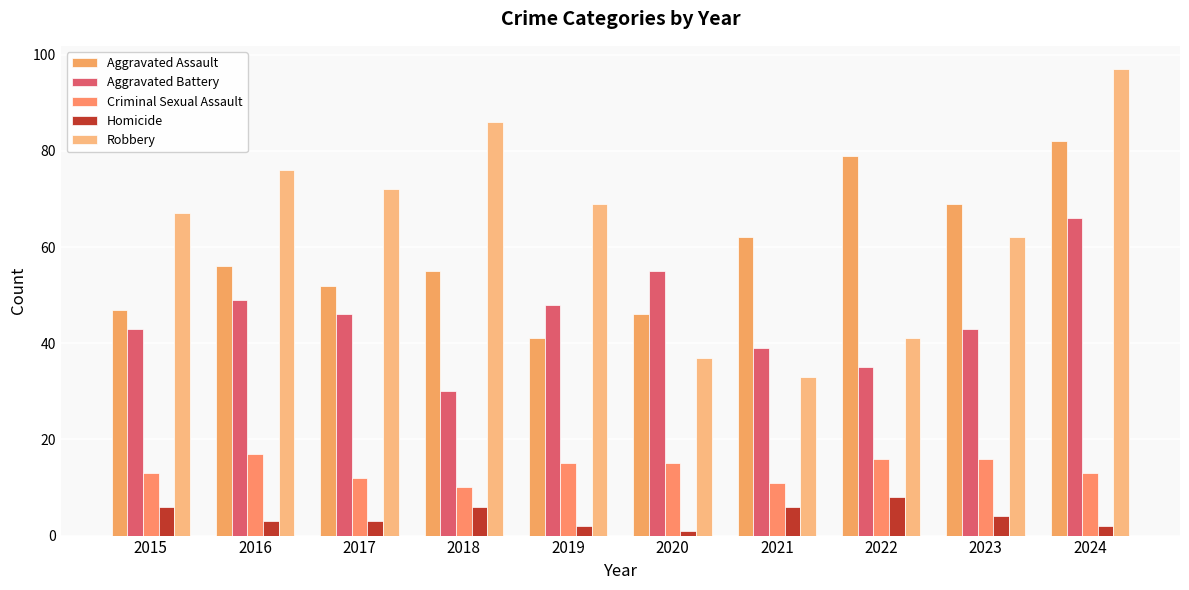

Which category has the highest value in the Homicide series?

2022